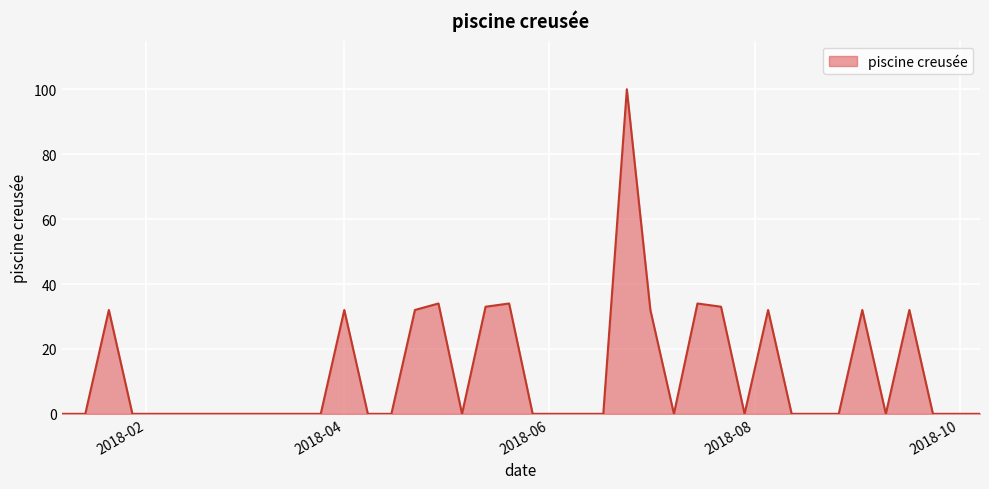

What is the greatest value displayed?

100